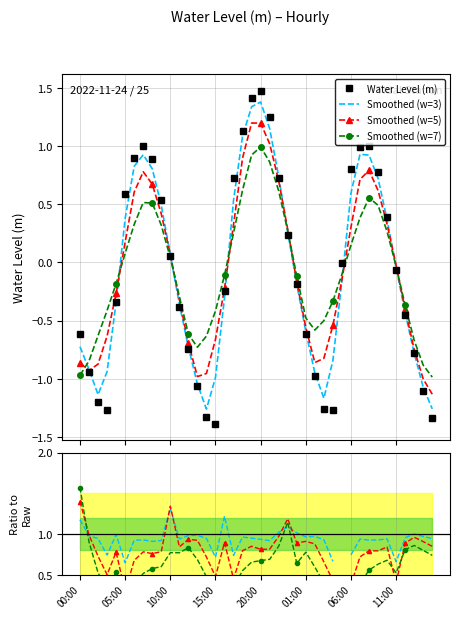

Which has a higher value, 2022-11-24 05:00 or 2022-11-24 12:00?

2022-11-24 05:00